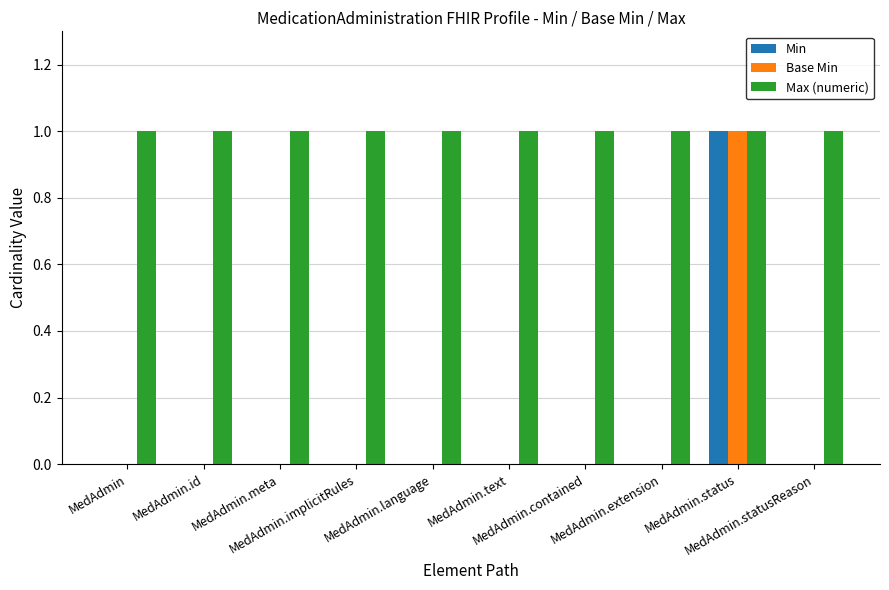

What is the sum of all Max (numeric) values?

10